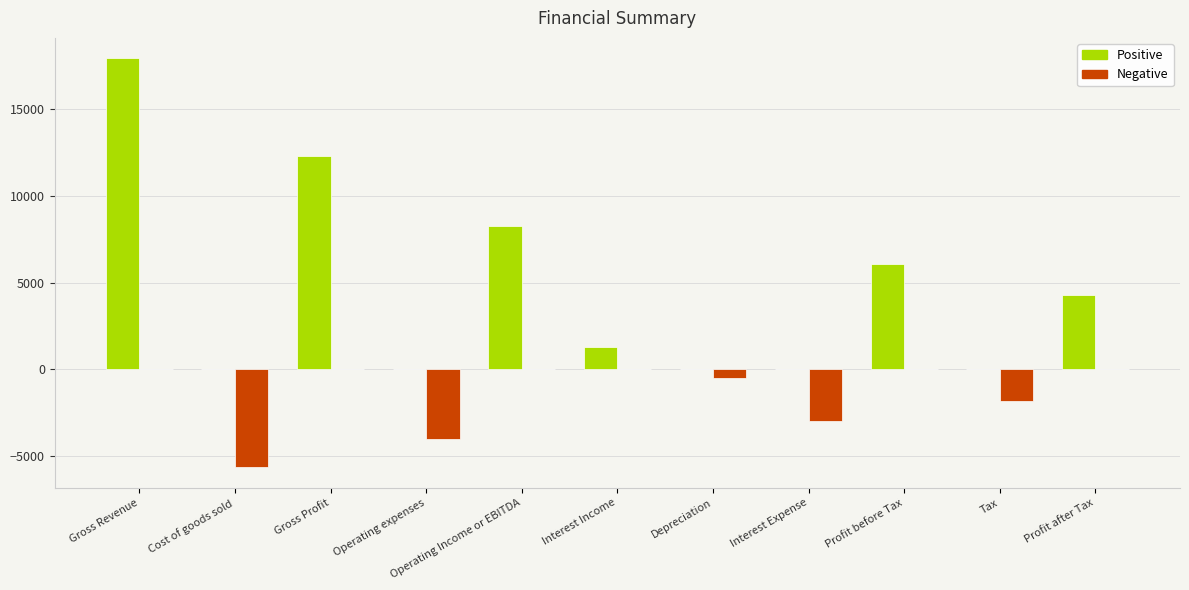

What is the sum of the Positive values at Gross Profit and Gross Revenue?

30213.0